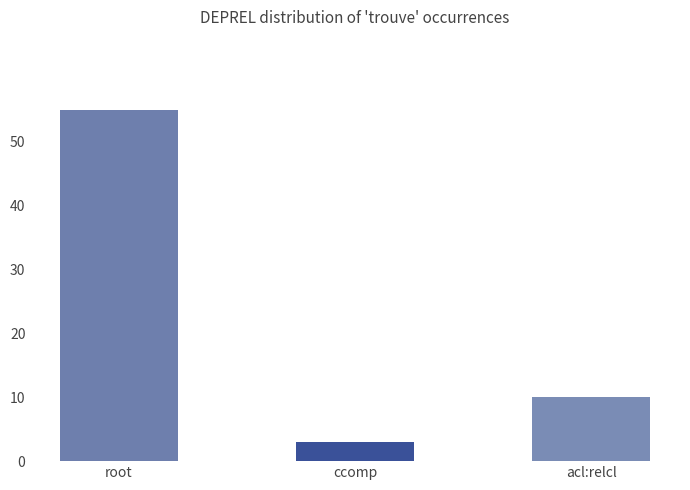

Between acl:relcl and ccomp, which is larger?

acl:relcl